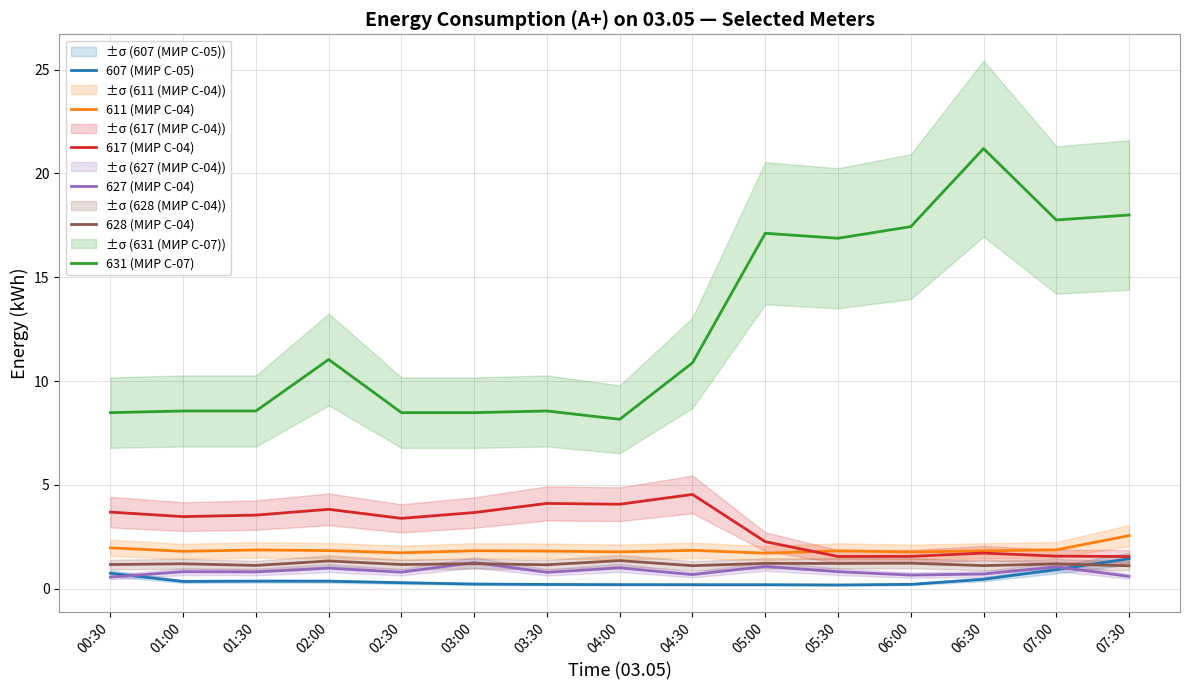

True or false: 628 (МИР С-04) and 617 (МИР С-04) cross at least once.

False